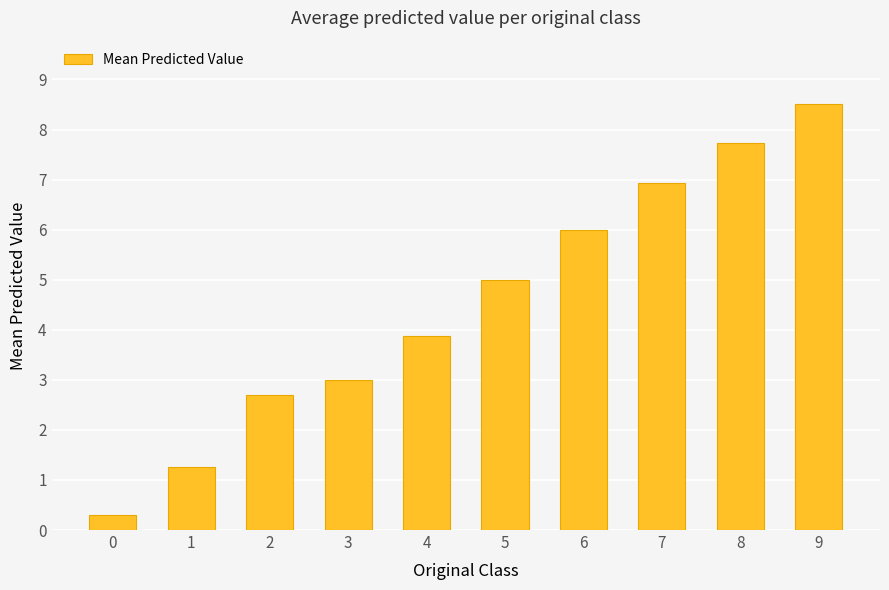

What is the maximum value shown in the chart?

8.5